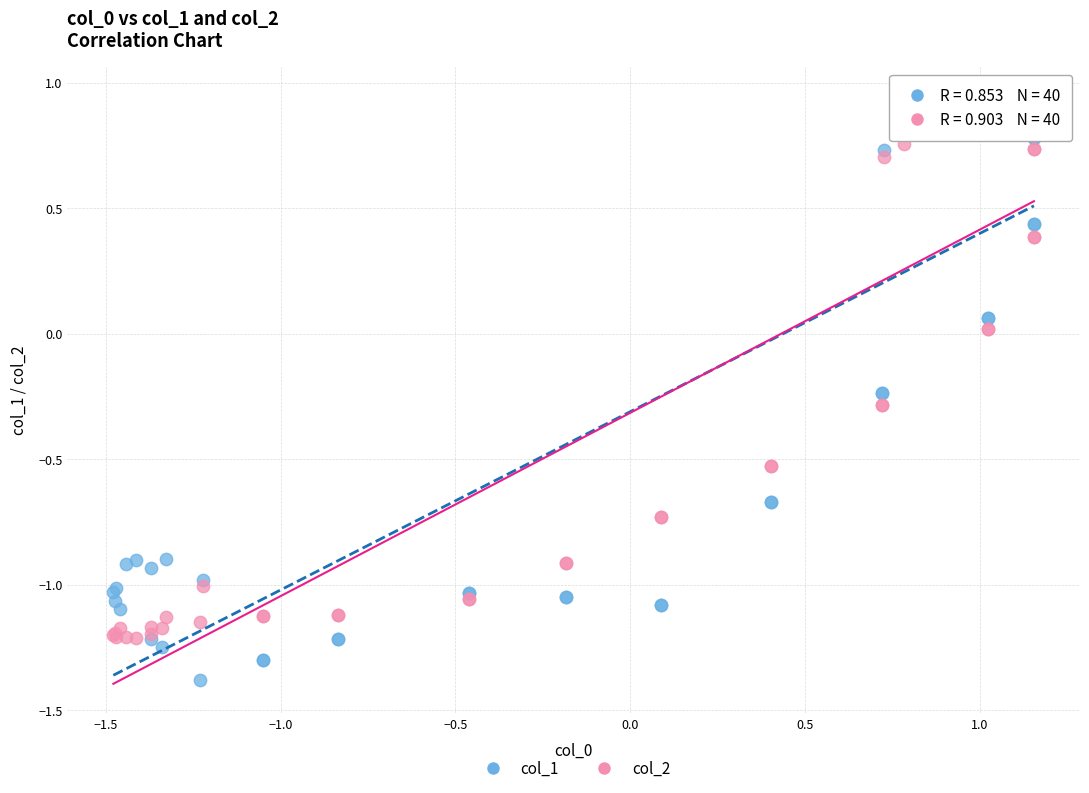

Which series has the widest spread of Y values?

col_1